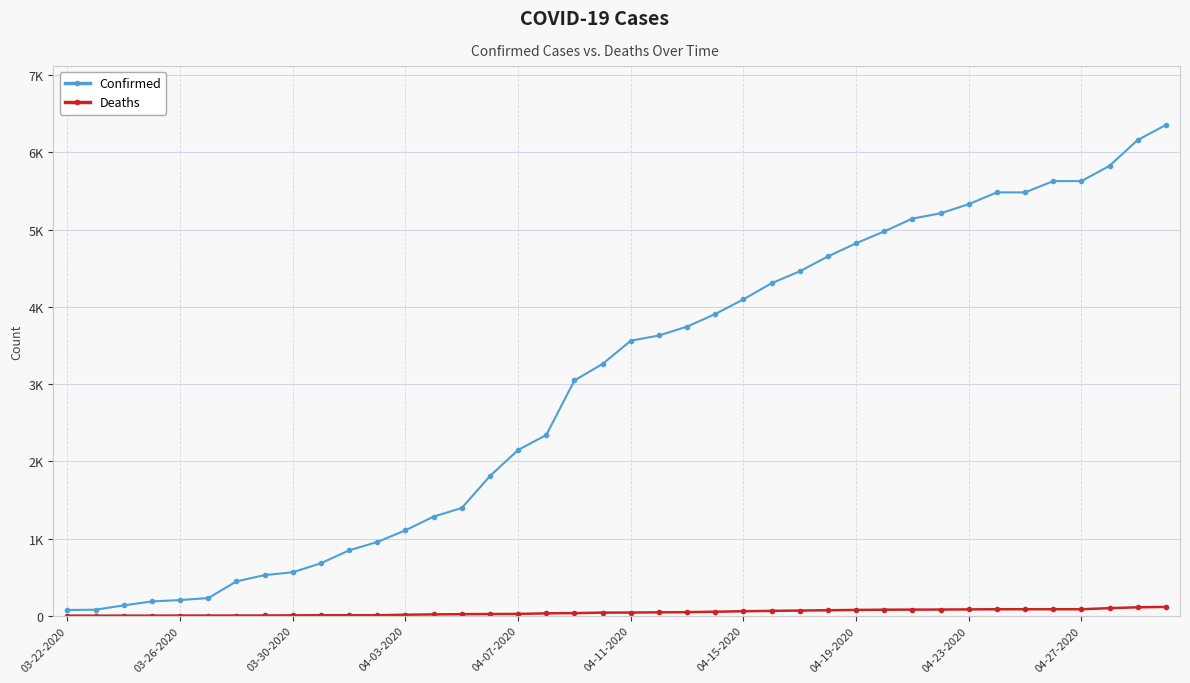

What is the lowest value of the Deaths series?

1